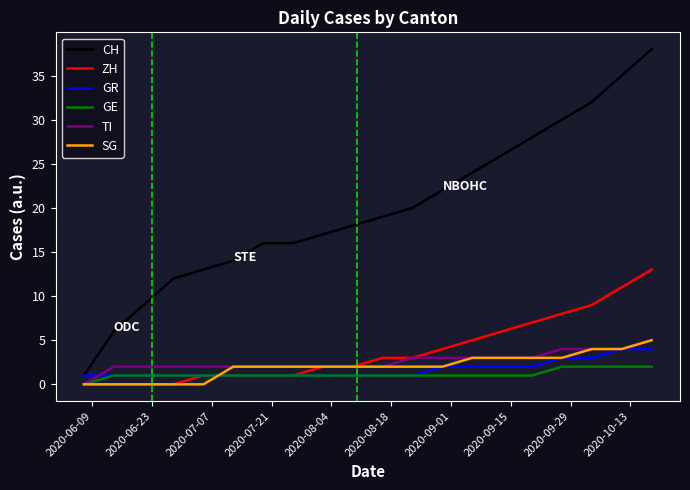

Which series has the largest total across all categories?

CH